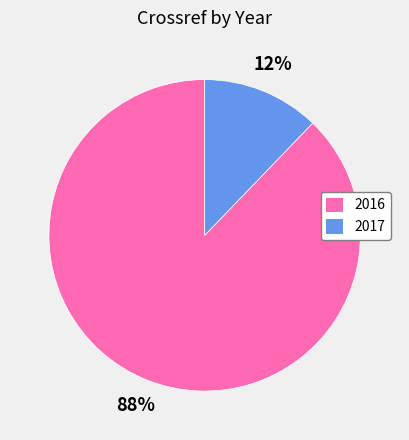

How many slices are in this pie chart?

2